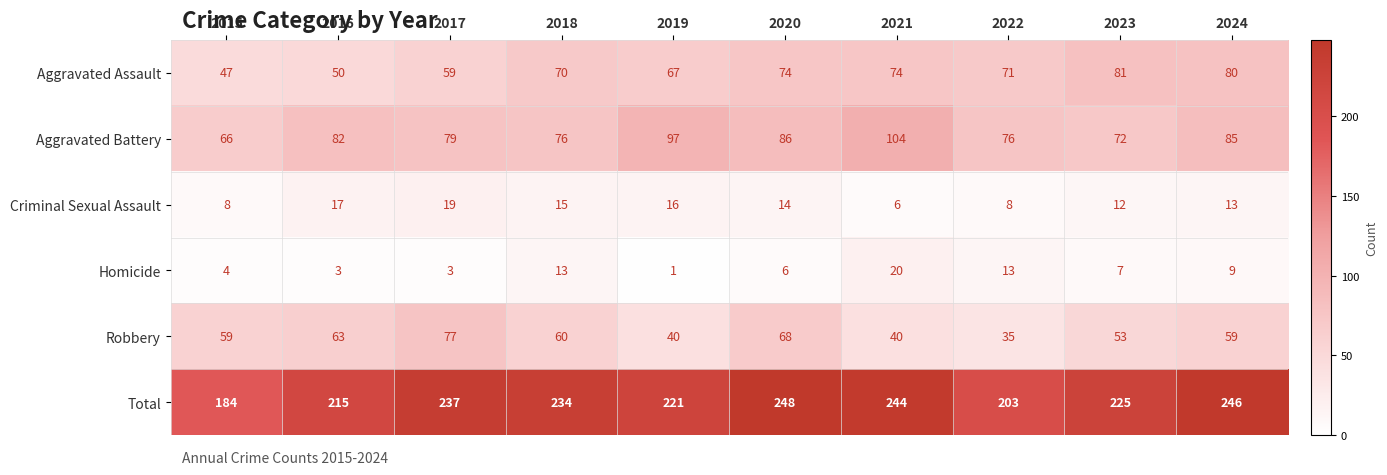

Which series has the largest total across all categories?

Total